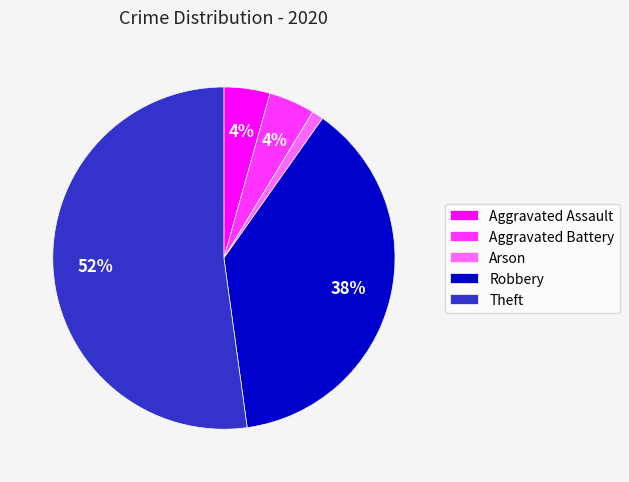

What percentage is the Arson slice, to the nearest percent?

1%